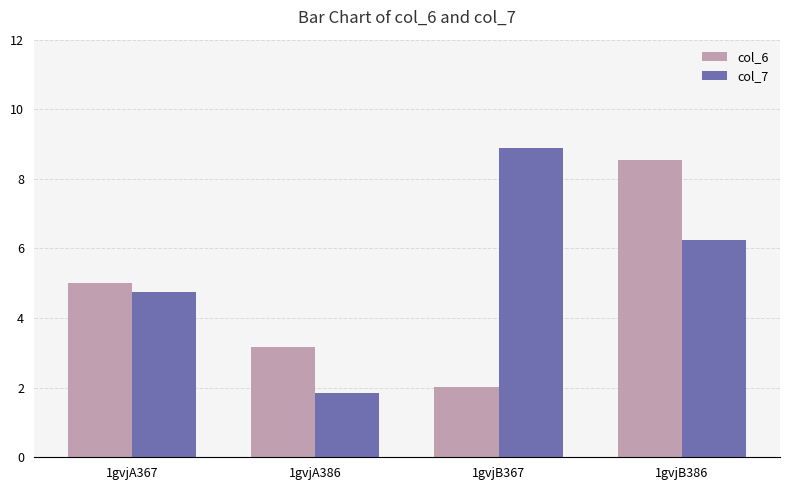

Between 1gvjA367 and 1gvjA386, which series saw the biggest shift?

col_7